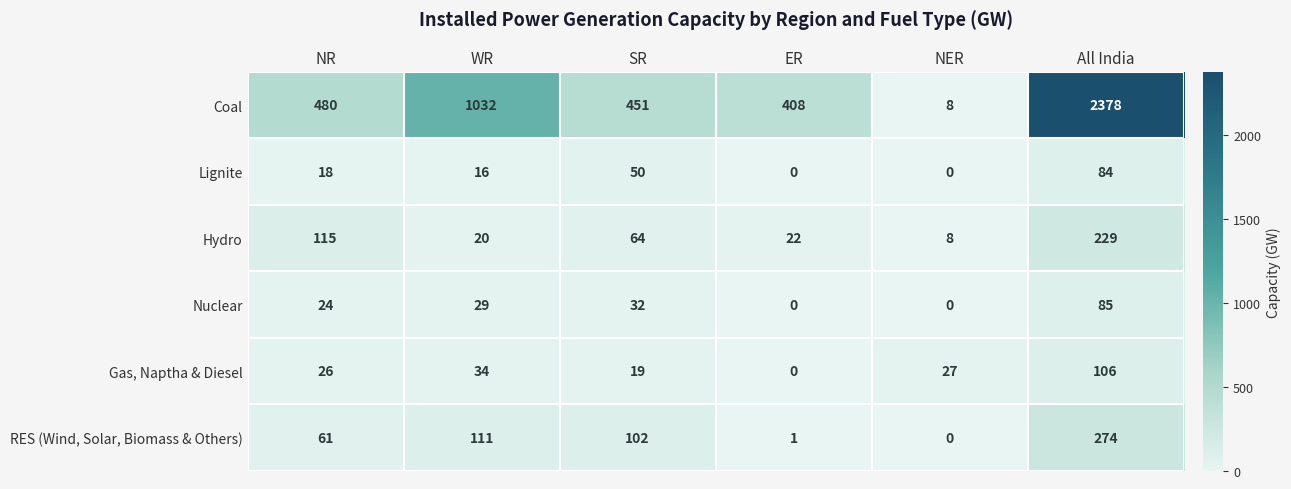

What is the difference between the Coal values at All India and ER?

1970